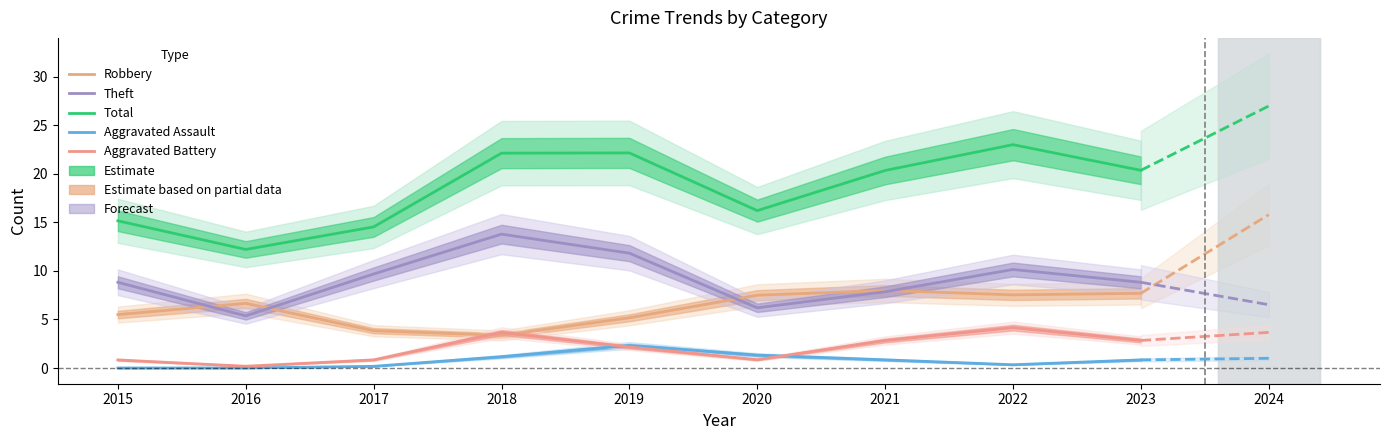

At which label does Theft reach its peak?

2018